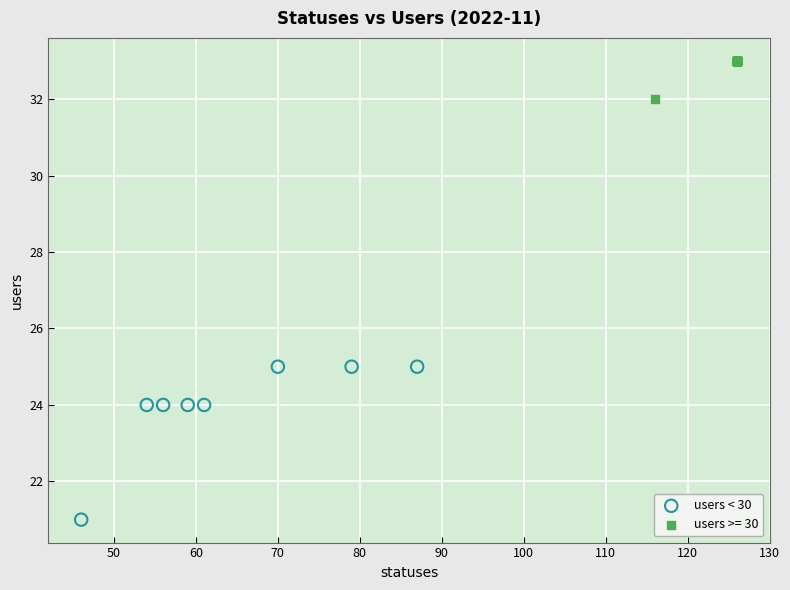

Which series reaches the maximum Y coordinate?

users >= 30